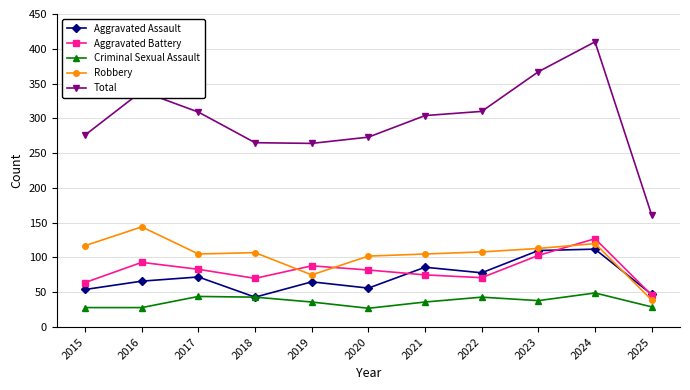

Does the chart display data point markers on the line(s)?

Yes